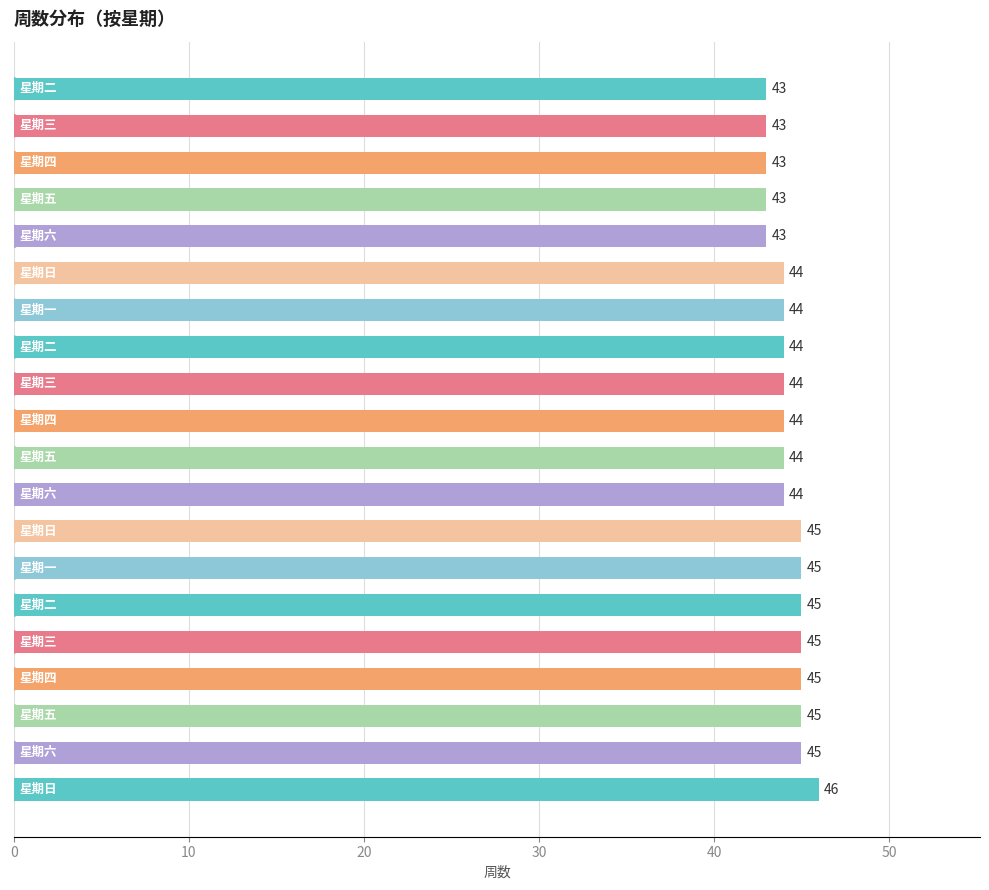

What is the minimum value shown in the chart?

43